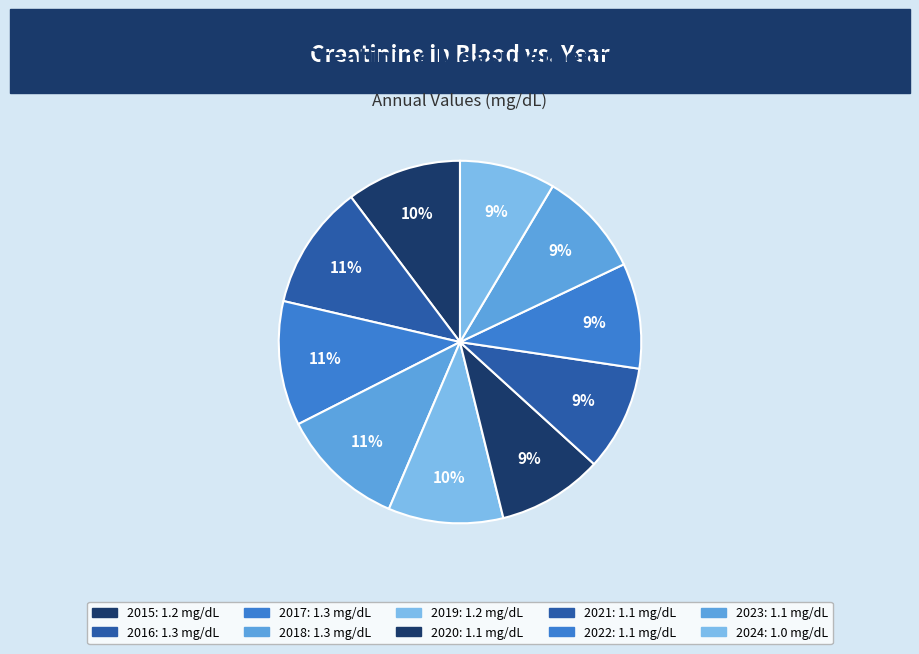

Which category has the biggest portion of the pie?

2016